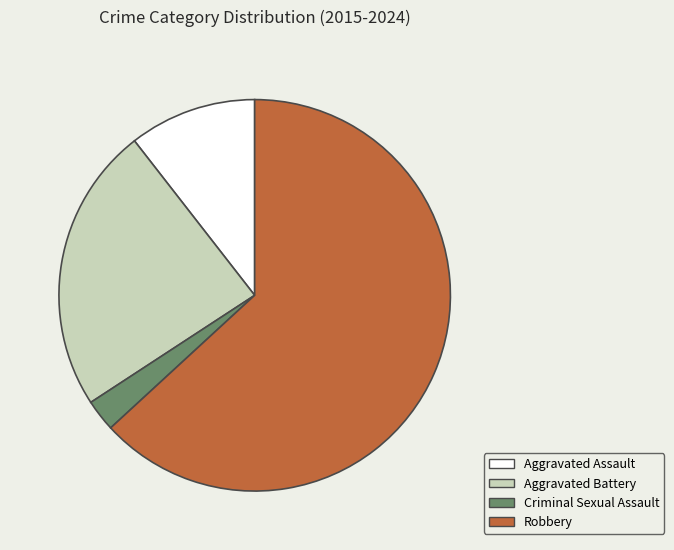

True or false: Aggravated Battery accounts for 24% of the total.

True